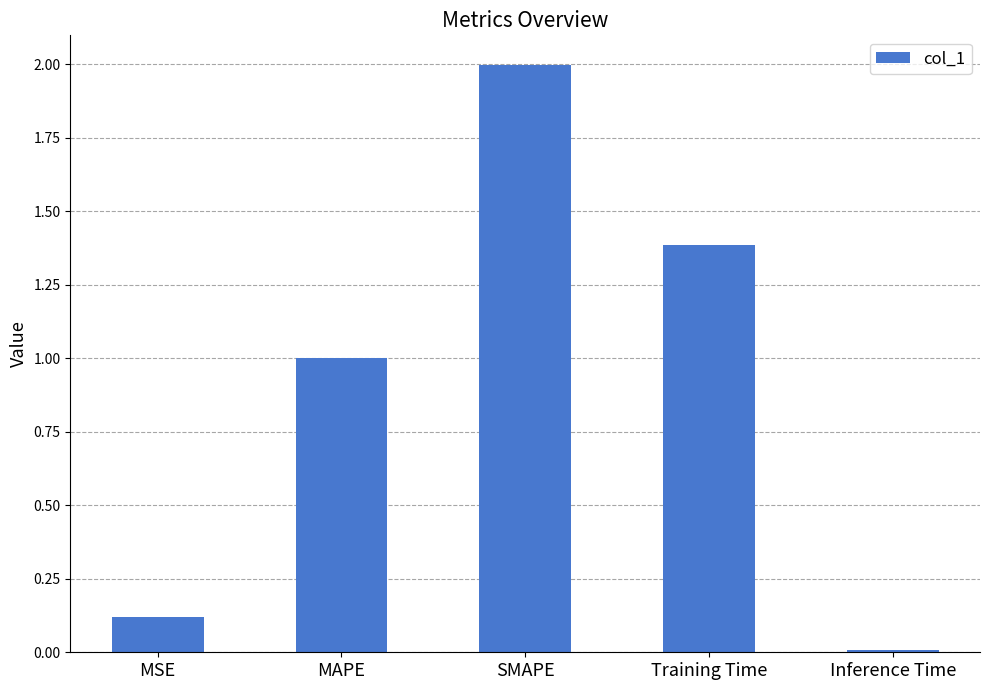

What is the greatest value displayed?

2.0